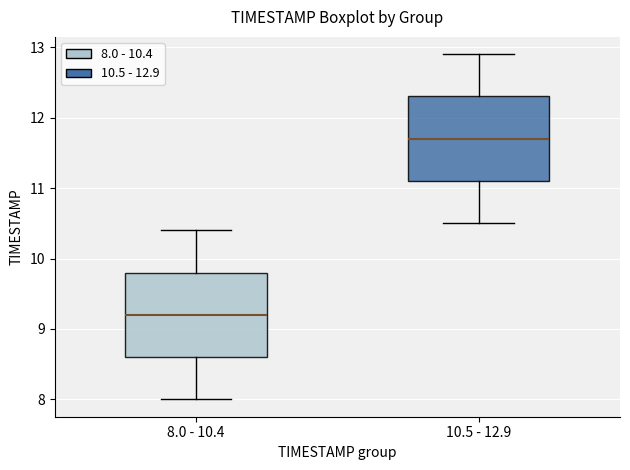

Reading left to right, transcribe this box plot: for each box, give where its median line is, the range the box spans, and where its two whiskers end, as read against the y-axis. The values are not printed on the chart, so give them approximately, as read against the axis.

8.0 - 10.4: median 9.2, box 8.6 to 9.8, whiskers 8.0 to 10.4
10.5 - 12.9: median 11.7, box 11.1 to 12.3, whiskers 10.5 to 12.9